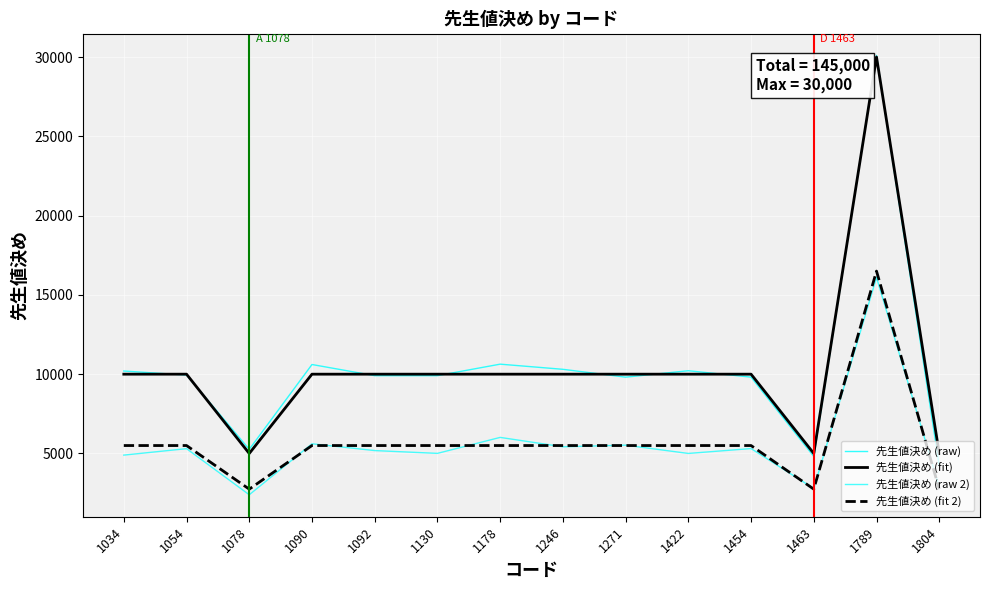

How many interior local peaks does the 先生値決め (raw 2) series have?

6